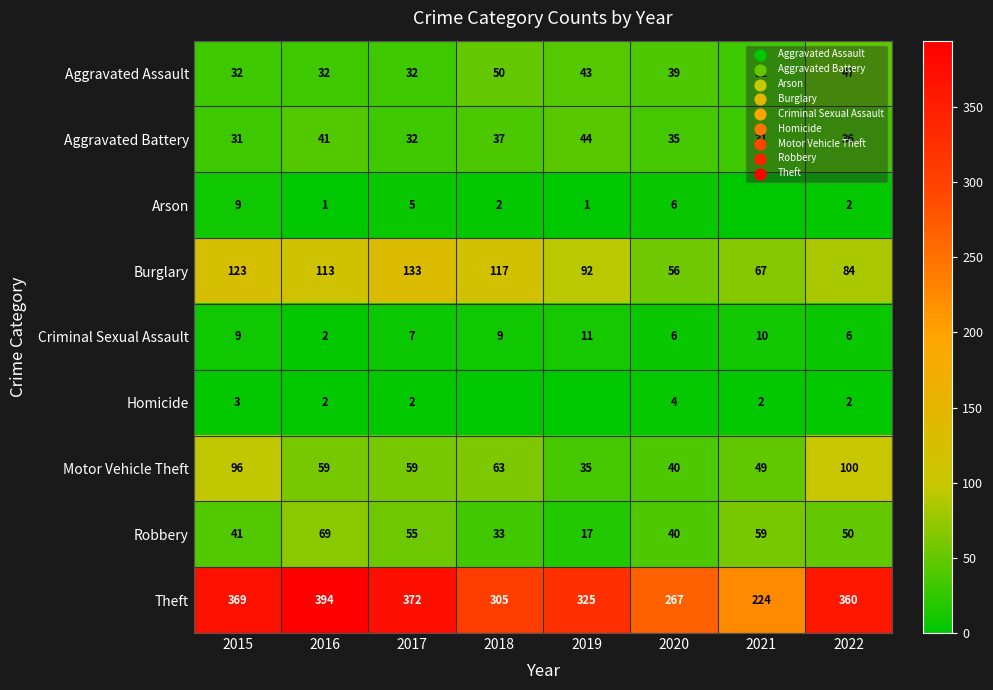

What is the spread (max minus min) of values at 2020?

263